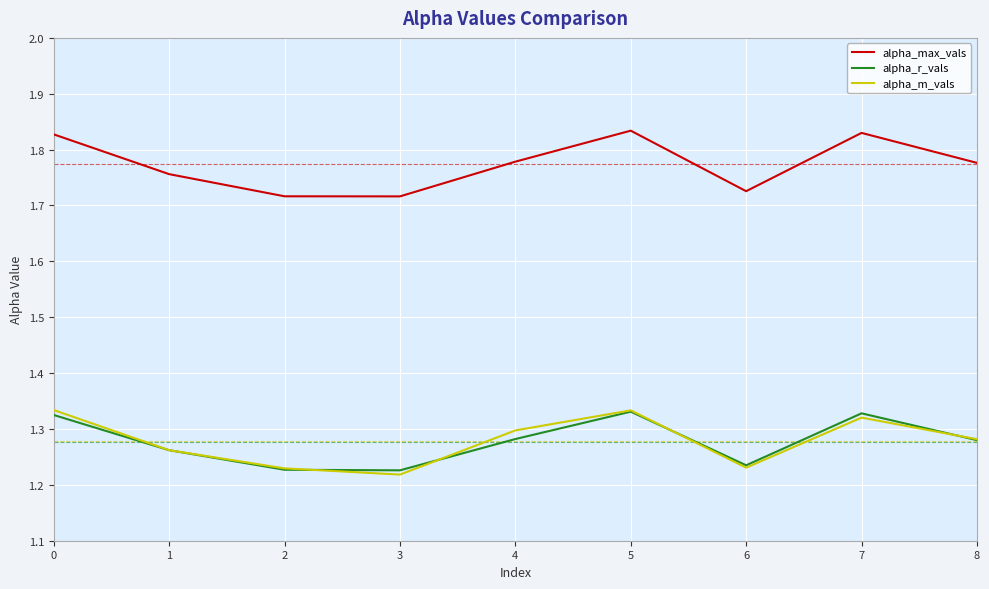

What is the sum of all alpha_m_vals values?

11.5